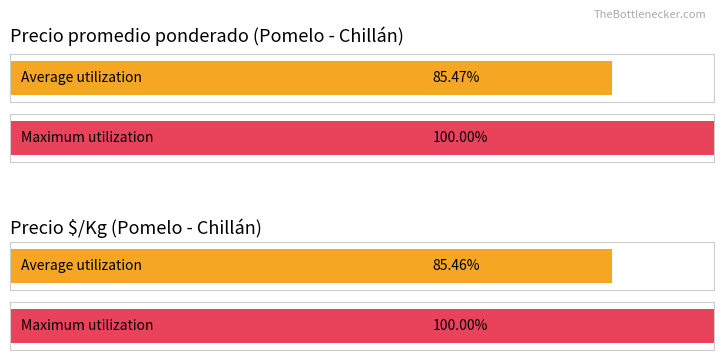

Is it true that Precio $/Kg equals 1365 at 55?

False